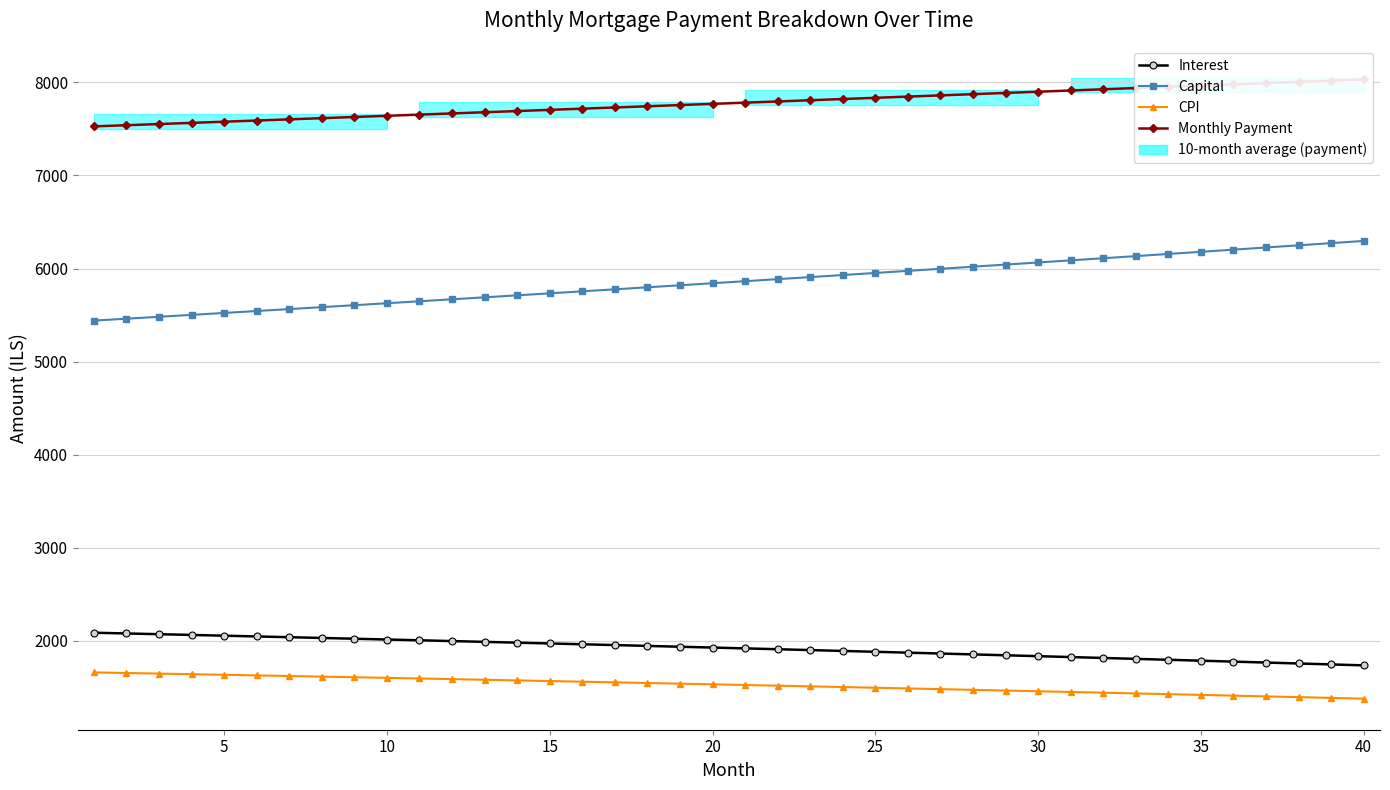

Reading left to right, extract all data points from this chart.

Interest: 2086.8	2078.9	2071.0	2063.0	2055.0	2046.9	2038.7	2030.5	2022.2	2013.9	2005.5	1997.1	1988.6	1980.0	1971.4	1962.7	1954.0	1945.2	1936.3	1927.4	1918.4	1909.4	1900.3	1891.1	1881.9	1872.6	1863.3	1853.8	1844.4	1834.8	1825.2	1815.6	1805.9	1796.1	1786.2	1776.3	1766.3	1756.3	1746.1	1736.0
Capital: 5440.6	5461.0	5481.5	5502.1	5522.7	5543.5	5564.3	5585.2	5606.1	5627.2	5648.3	5669.5	5690.8	5712.1	5733.6	5755.1	5776.7	5798.4	5820.1	5842.0	5863.9	5885.9	5908.0	5930.2	5952.4	5974.8	5997.2	6019.7	6042.3	6065.0	6087.8	6110.6	6133.5	6156.6	6179.7	6202.9	6226.2	6249.5	6273.0	6296.5
CPI: 1660.4	1654.0	1647.7	1641.2	1634.8	1628.3	1621.7	1615.1	1608.4	1601.7	1595.0	1588.2	1581.4	1574.5	1567.6	1560.6	1553.5	1546.5	1539.3	1532.2	1525.0	1517.7	1510.4	1503.0	1495.6	1488.1	1480.6	1473.0	1465.4	1457.8	1450.0	1442.3	1434.5	1426.6	1418.7	1410.7	1402.7	1394.6	1386.5	1378.3
Monthly Payment: 7527.4	7539.9	7552.5	7565.1	7577.7	7590.3	7603.0	7615.6	7628.3	7641.1	7653.8	7666.5	7679.3	7692.1	7704.9	7717.8	7730.6	7743.5	7756.4	7769.4	7782.3	7795.3	7808.3	7821.3	7834.3	7847.4	7860.5	7873.6	7886.7	7899.8	7913.0	7926.2	7939.4	7952.6	7965.9	7979.2	7992.5	8005.8	8019.1	8032.5